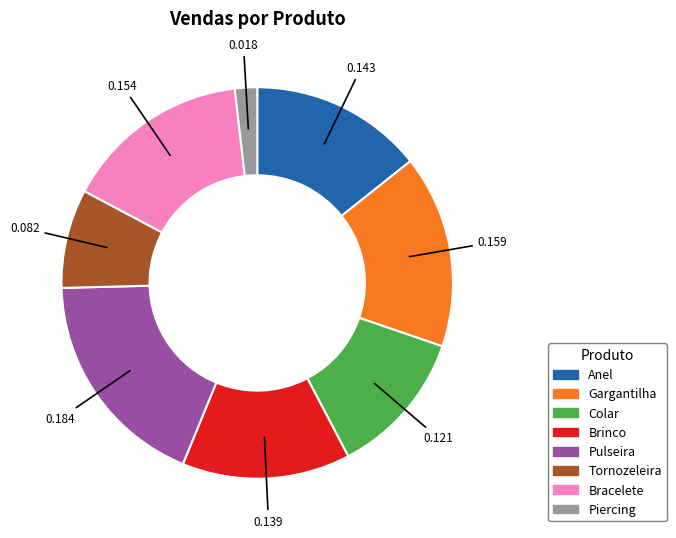

Is it true that Tornozeleira is 21% of the pie?

False